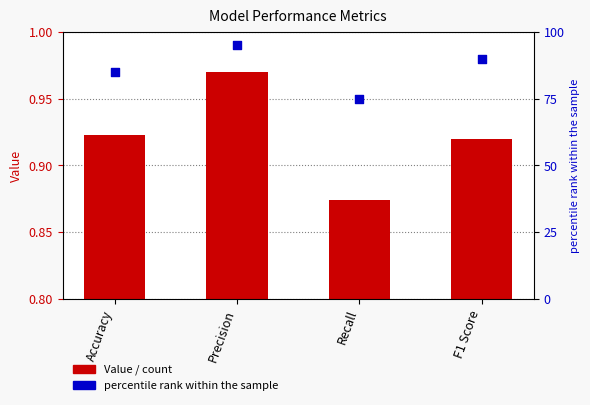

Which series has the largest total across all categories?

percentile rank within the sample